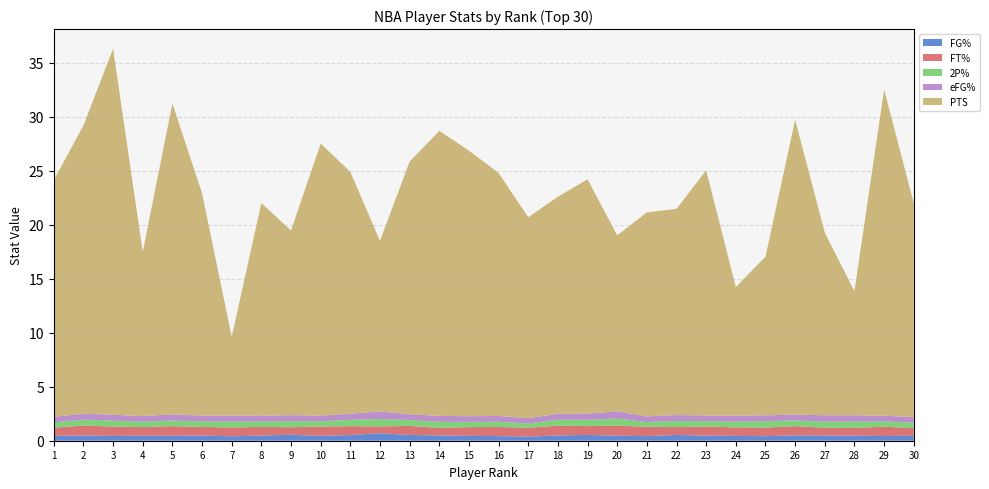

Reading left to right, extract all data points from this chart.

FG%: 0.5	0.5	0.4	0.5	0.5	0.5	0.4	0.5	0.6	0.4	0.5	0.7	0.5	0.5	0.5	0.4	0.4	0.5	0.5	0.5	0.4	0.5	0.5	0.4	0.4	0.5	0.5	0.5	0.4	0.5
FT%: 0.8	0.9	0.9	0.8	0.9	0.8	0.8	0.8	0.7	0.9	0.8	0.6	0.8	0.7	0.8	0.8	0.8	0.9	0.8	0.9	0.9	0.7	0.8	0.8	0.8	0.8	0.7	0.7	0.9	0.7
2P%: 0.5	0.5	0.6	0.5	0.5	0.5	0.6	0.5	0.6	0.5	0.6	0.7	0.5	0.6	0.5	0.5	0.4	0.6	0.6	0.7	0.4	0.6	0.5	0.5	0.6	0.5	0.6	0.6	0.5	0.5
eFG%: 0.5	0.5	0.5	0.5	0.6	0.5	0.5	0.5	0.6	0.5	0.6	0.7	0.5	0.6	0.5	0.5	0.5	0.6	0.6	0.7	0.5	0.6	0.5	0.6	0.5	0.5	0.6	0.6	0.5	0.5
PTS: 21.9	26.7	33.9	15.2	28.8	20.6	7.3	19.7	17.1	25.2	22.4	15.8	23.4	26.4	24.6	22.5	18.6	20.1	21.7	16.3	18.9	19.1	22.7	11.9	14.7	27.3	16.9	11.5	30.2	19.8